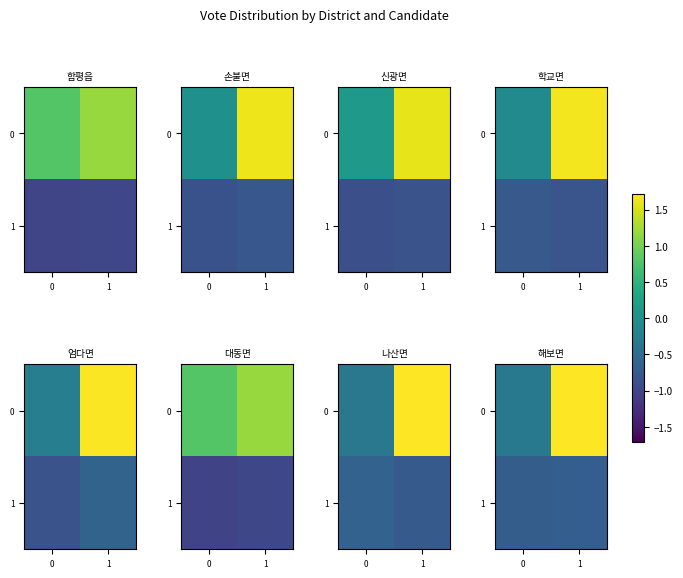

At how many categories does at least one series exceed 0?

1